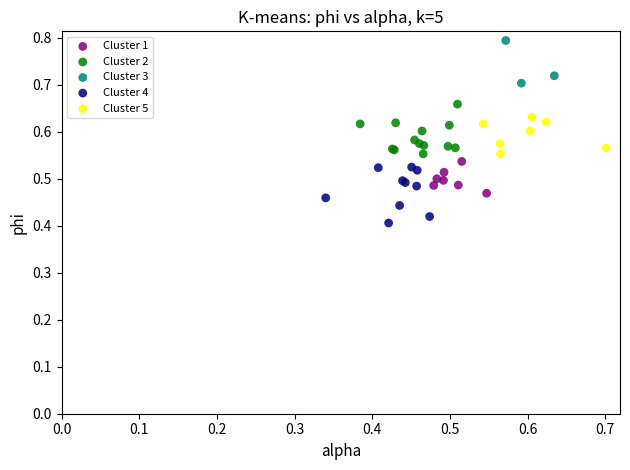

Which series reaches the minimum Y coordinate?

Cluster 4